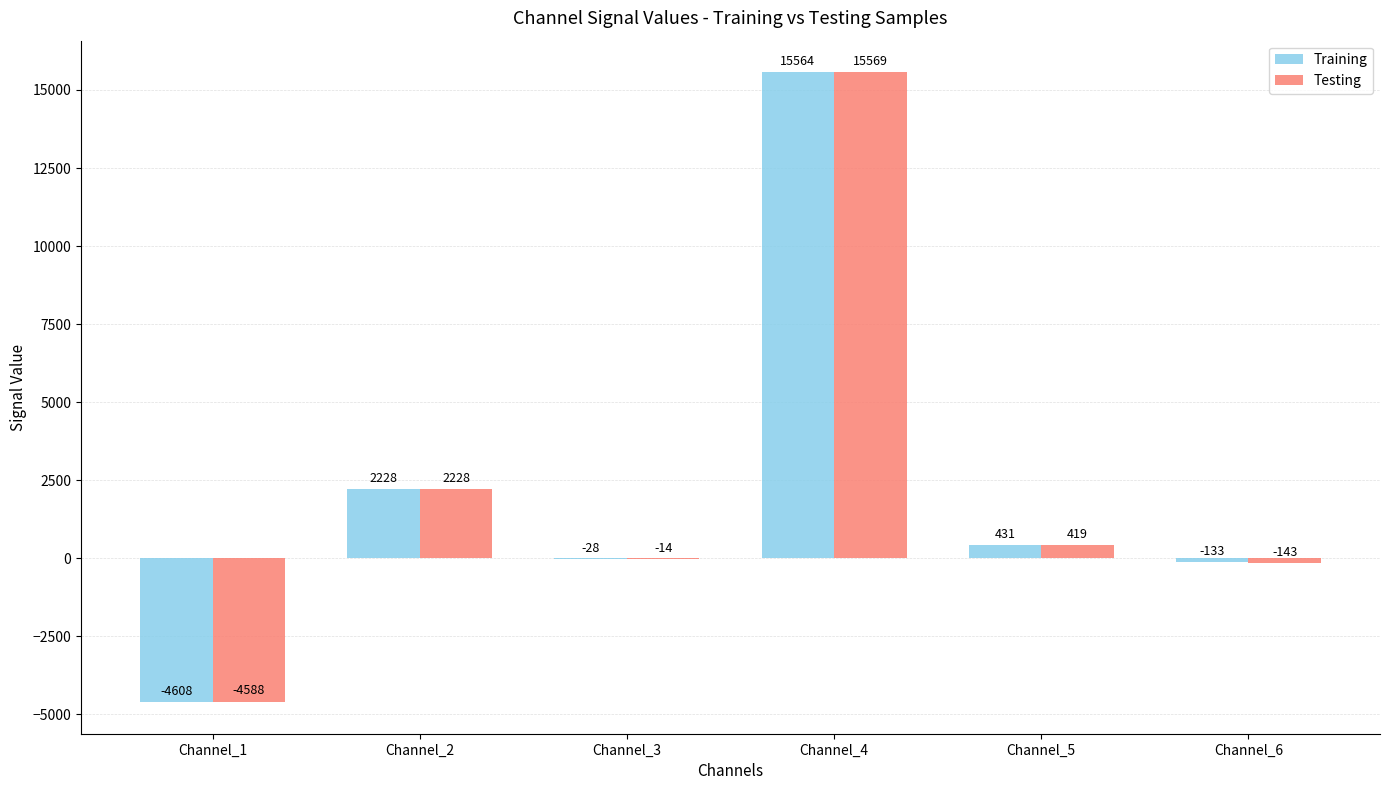

Which series has the widest spread of values?

Training